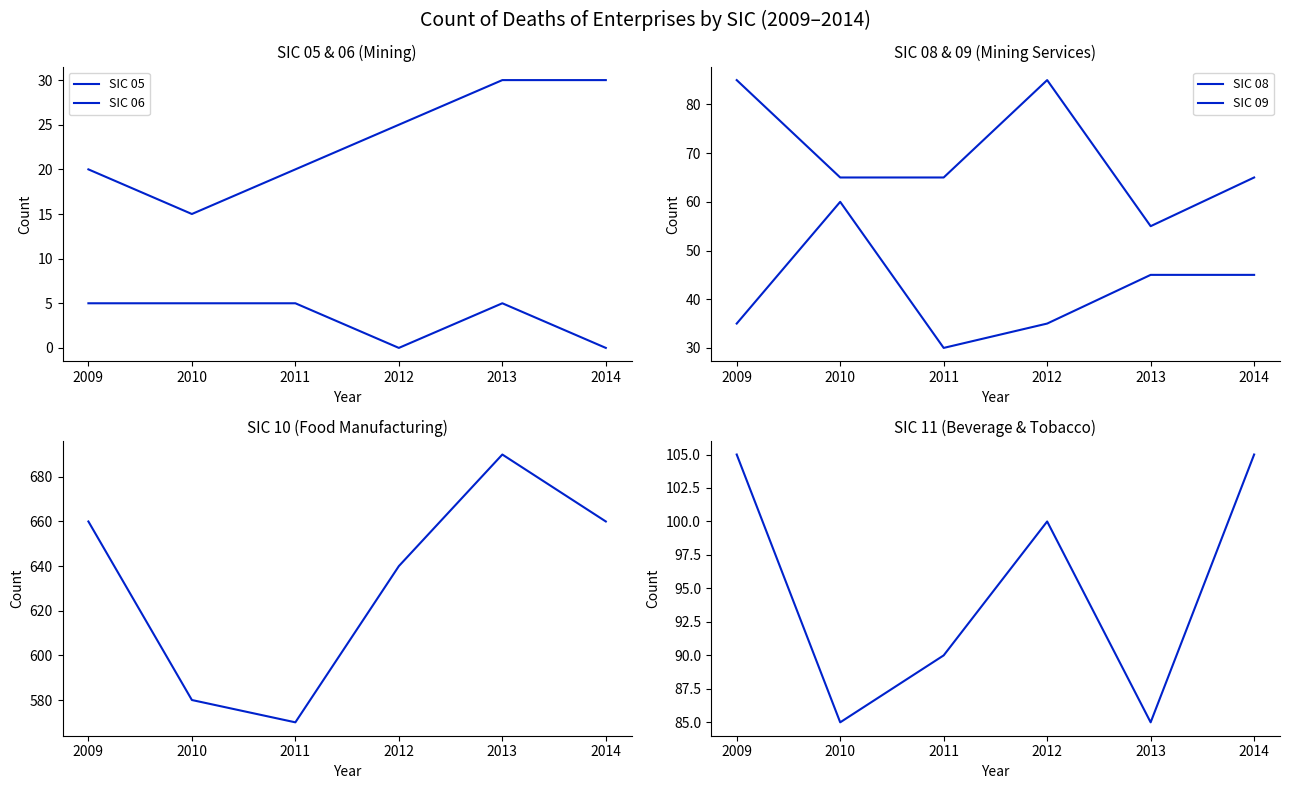

True or false: SIC 10 and SIC 11 cross at least once.

False